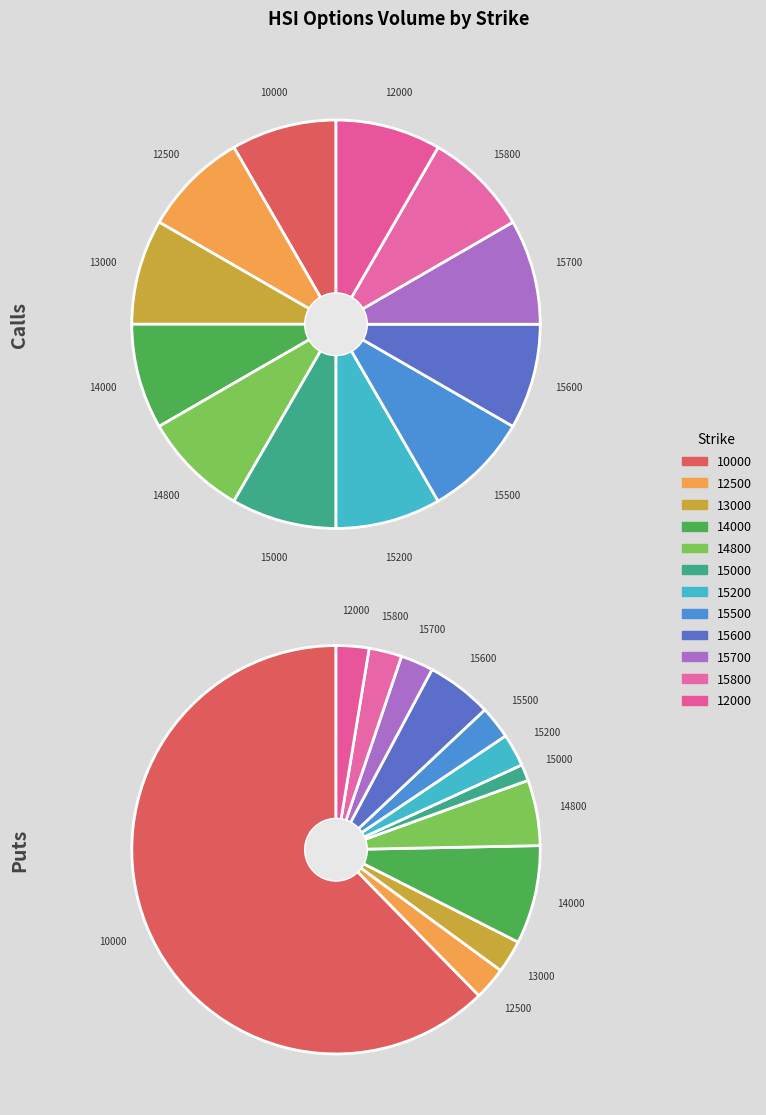

What is the largest slice in the pie chart?

10000